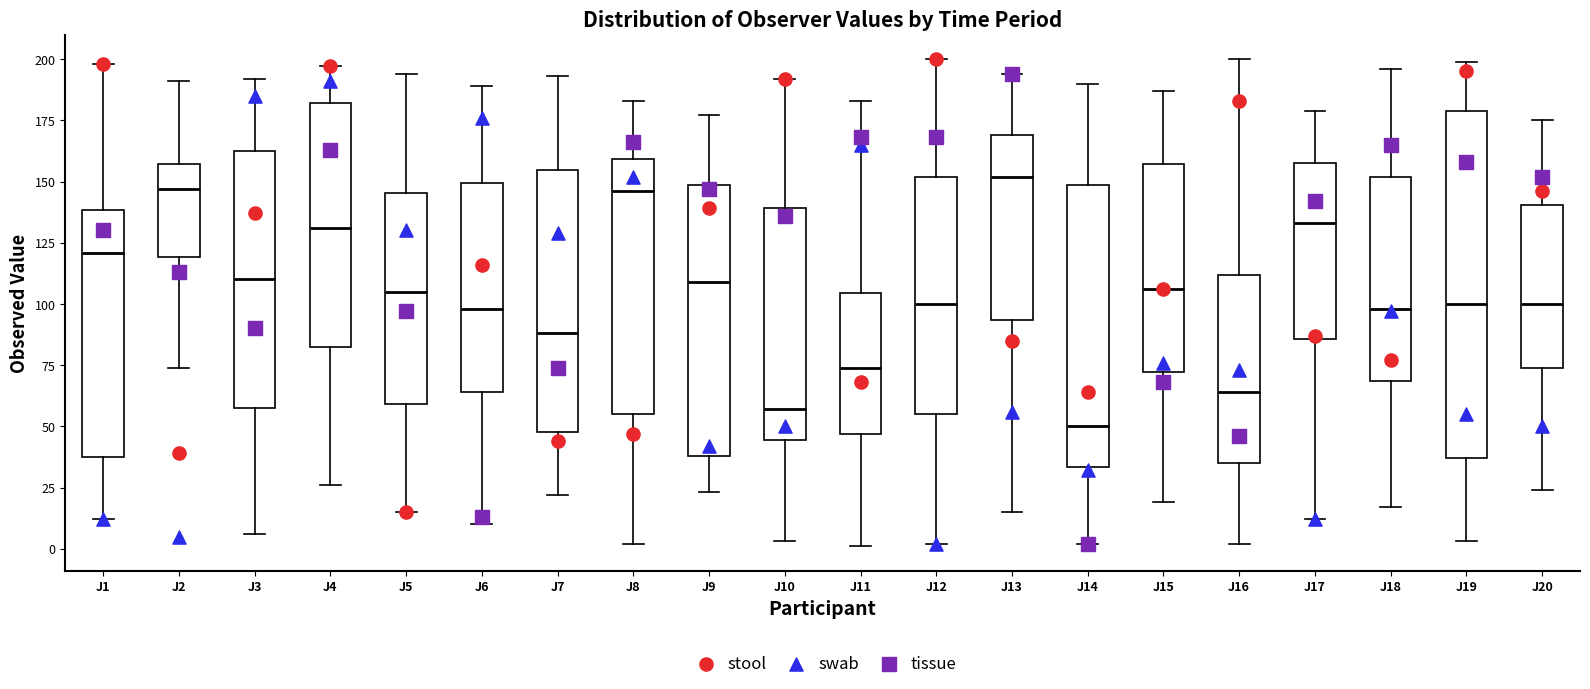

Reading left to right, read every box against the y-axis: the position of its median line, the range the box covers, and the ends of its whiskers. The values are not printed on the chart, so give them approximately, as read against the axis.

J1: median 120, box 40 to 140, whiskers 10 to 200
J2: median 145, box 120 to 155, whiskers 75 to 190
J3: median 110, box 60 to 165, whiskers 5 to 190
J4: median 130, box 85 to 180, whiskers 25 to 195
J5: median 105, box 60 to 145, whiskers 15 to 195
J6: median 100, box 65 to 150, whiskers 10 to 190
J7: median 90, box 50 to 155, whiskers 20 to 195
J8: median 145, box 55 to 160, whiskers 0 to 185
J9: median 110, box 40 to 150, whiskers 25 to 175
J10: median 55, box 45 to 140, whiskers 5 to 190
J11: median 75, box 45 to 105, whiskers 0 to 185
J12: median 100, box 55 to 150, whiskers 0 to 200
J13: median 150, box 95 to 170, whiskers 15 to 195
J14: median 50, box 35 to 150, whiskers 0 to 190
J15: median 105, box 70 to 155, whiskers 20 to 185
J16: median 65, box 35 to 110, whiskers 0 to 200
J17: median 135, box 85 to 160, whiskers 10 to 180
J18: median 100, box 70 to 150, whiskers 15 to 195
J19: median 100, box 35 to 180, whiskers 5 to 200
J20: median 100, box 75 to 140, whiskers 25 to 175